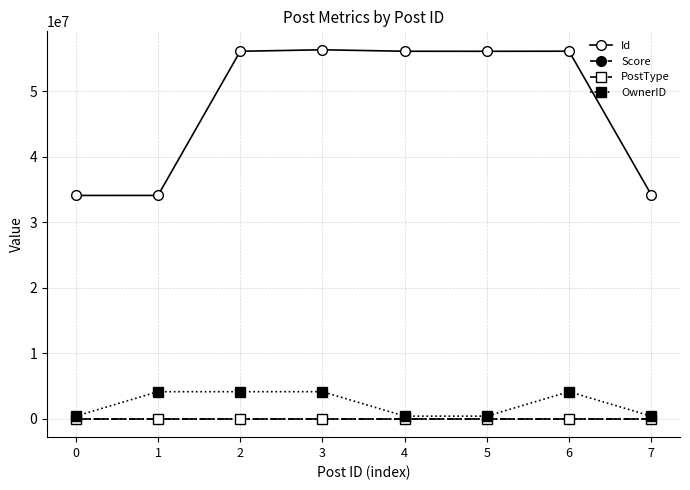

The OwnerID series shows 7283161 at 2. True or false?

False